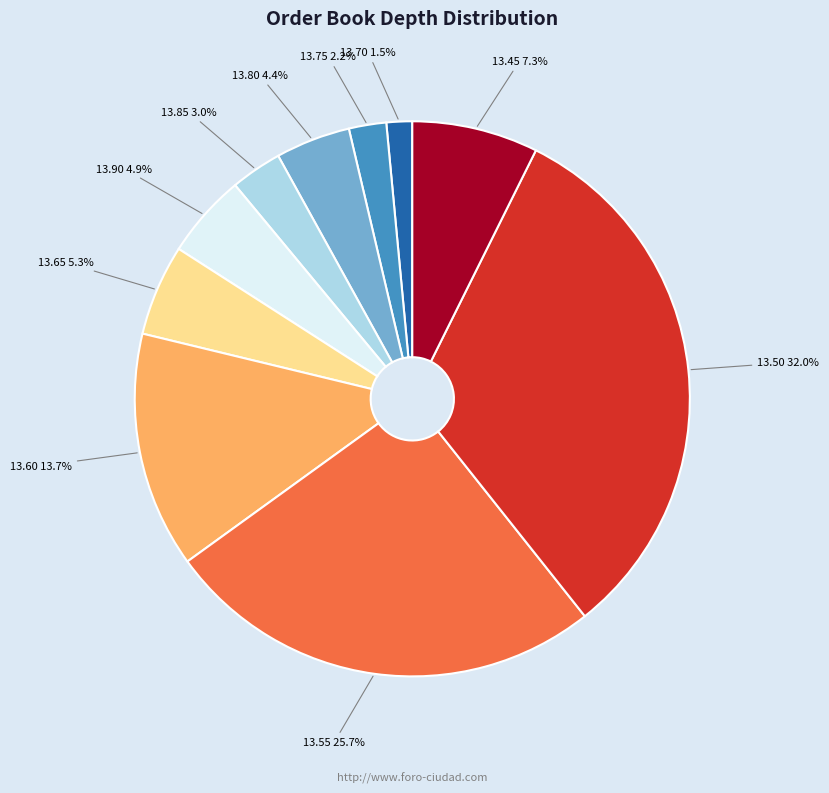

Count the number of slices in the pie.

10